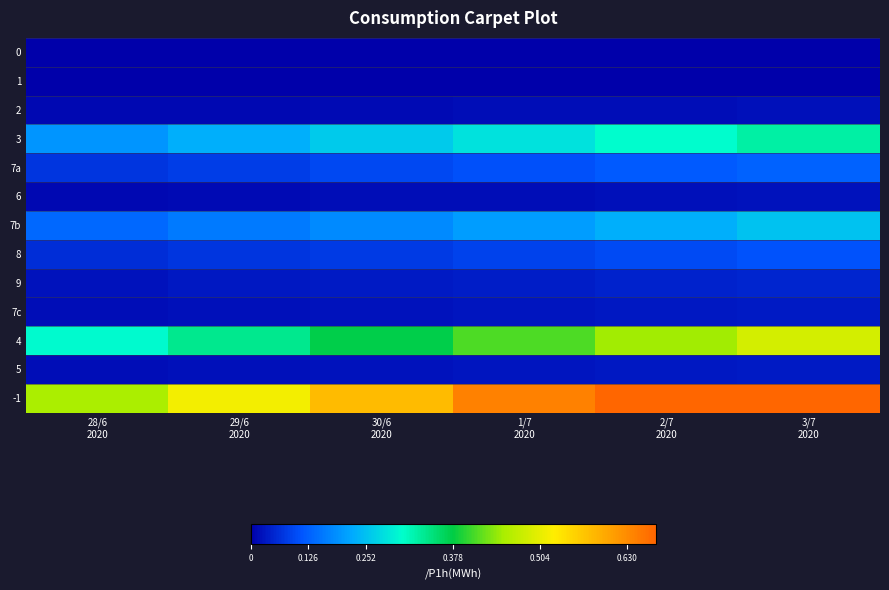

What is the total value across all series at 28/6
2020?

1.1